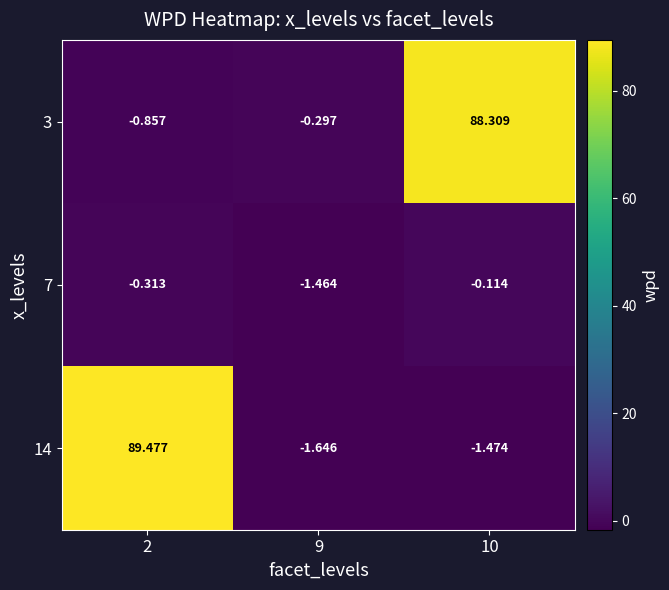

What is the spread (max minus min) of values at 2?

90.3